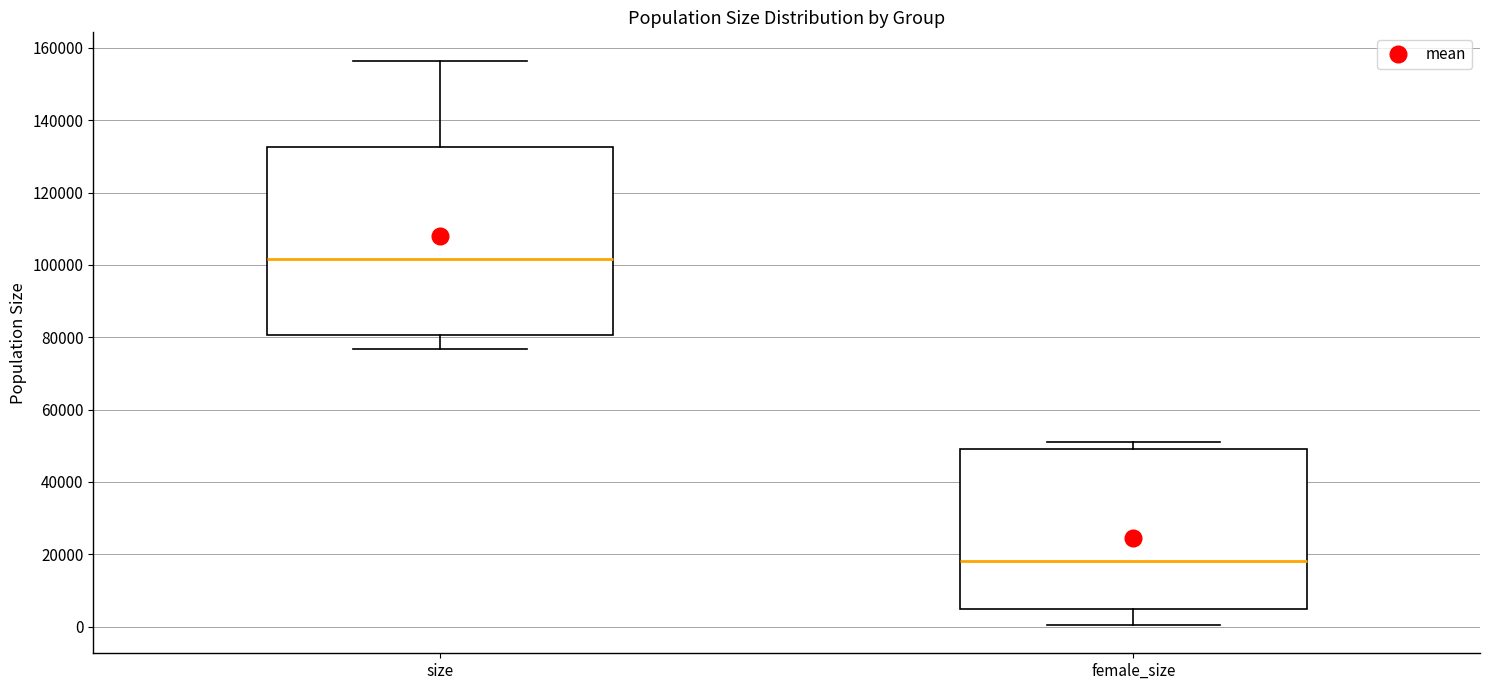

Comparing the boxes themselves (not the whiskers), which one is the tallest?

size